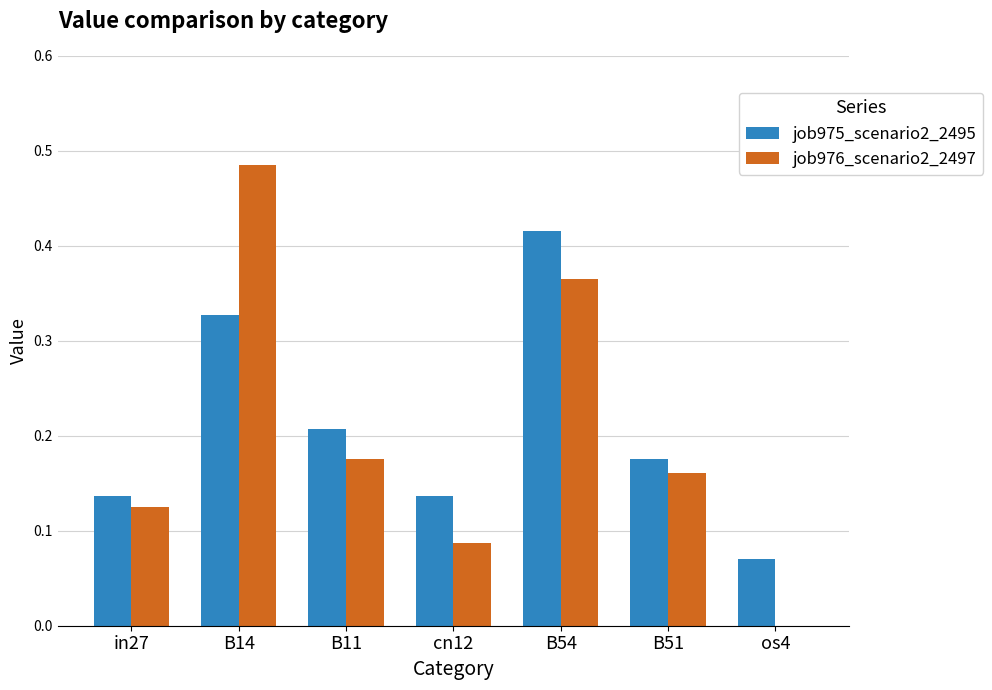

Is the value of job976_scenario2_2497 at B14 greater than the value of job975_scenario2_2495 at cn12?

Yes